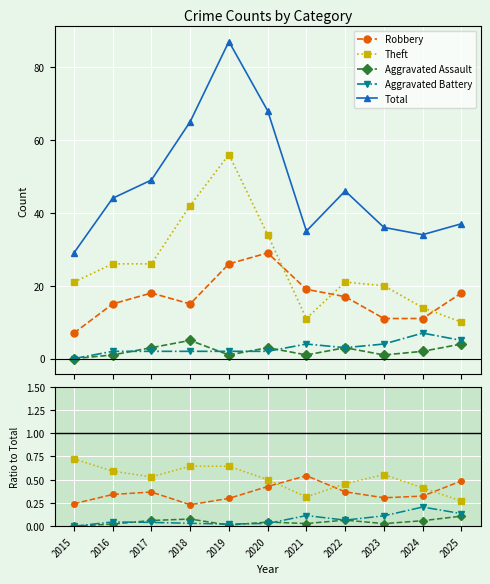

What are all the series names shown in the legend?

Robbery, Theft, Aggravated Assault, Aggravated Battery, Total